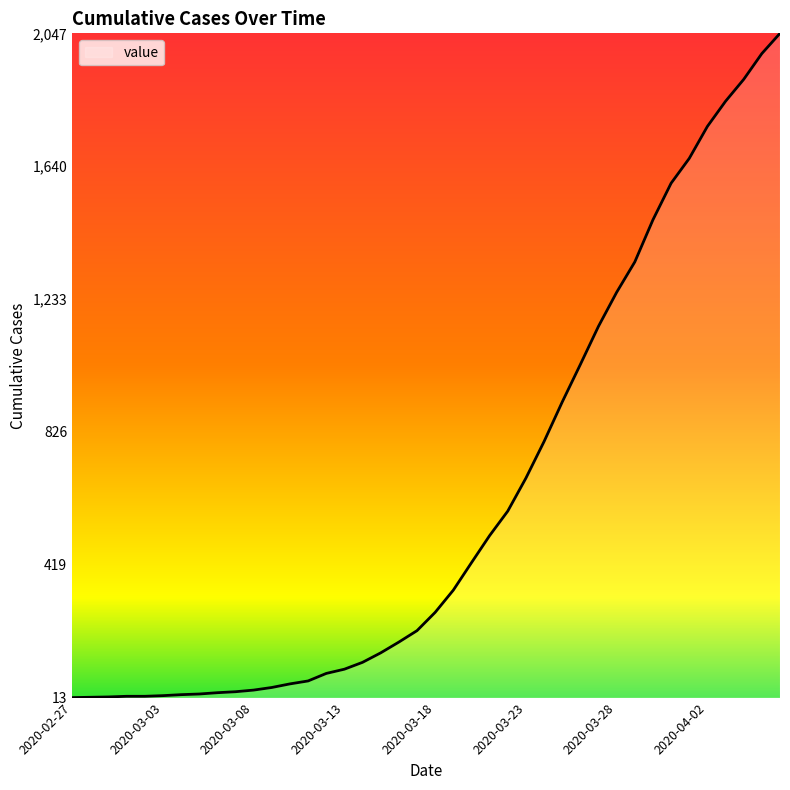

Count the number of categories in the chart.

40